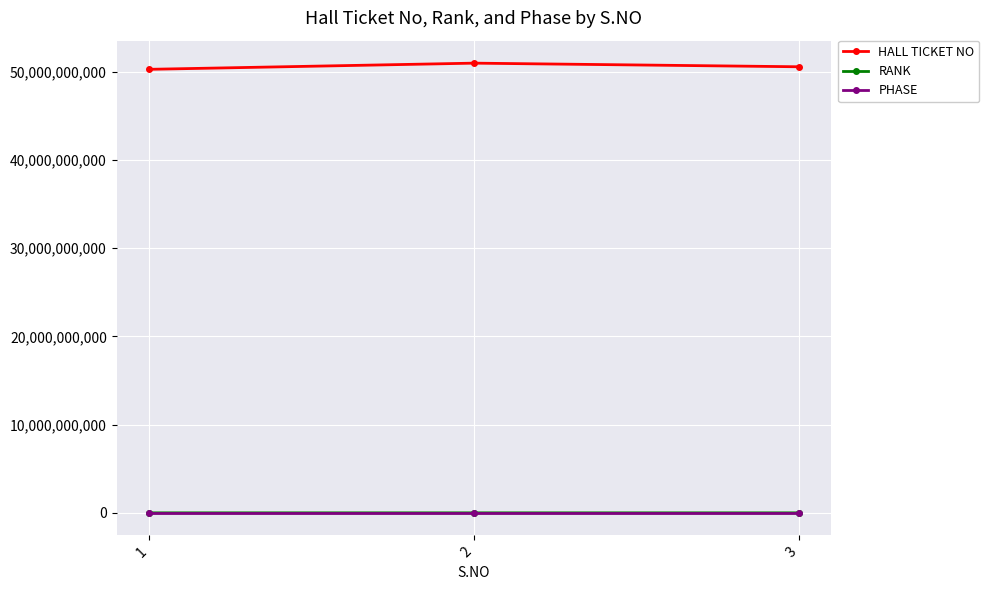

At which label is RANK closest to 112158?

2